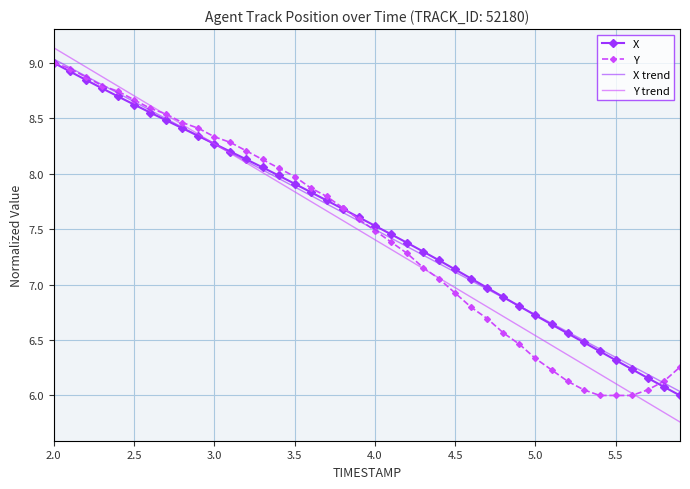

How many values in the Y series are below 7?

15